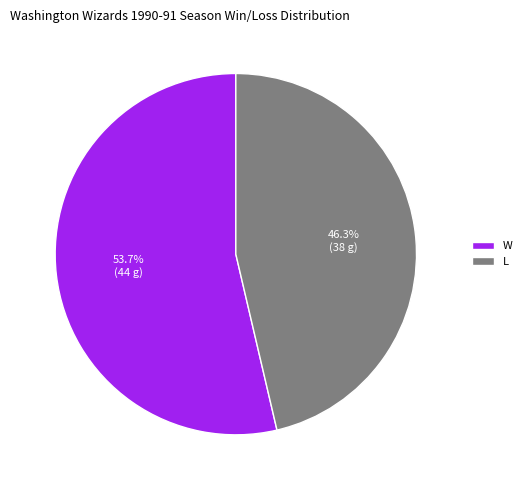

Is the sum of W and L greater than half?

Yes